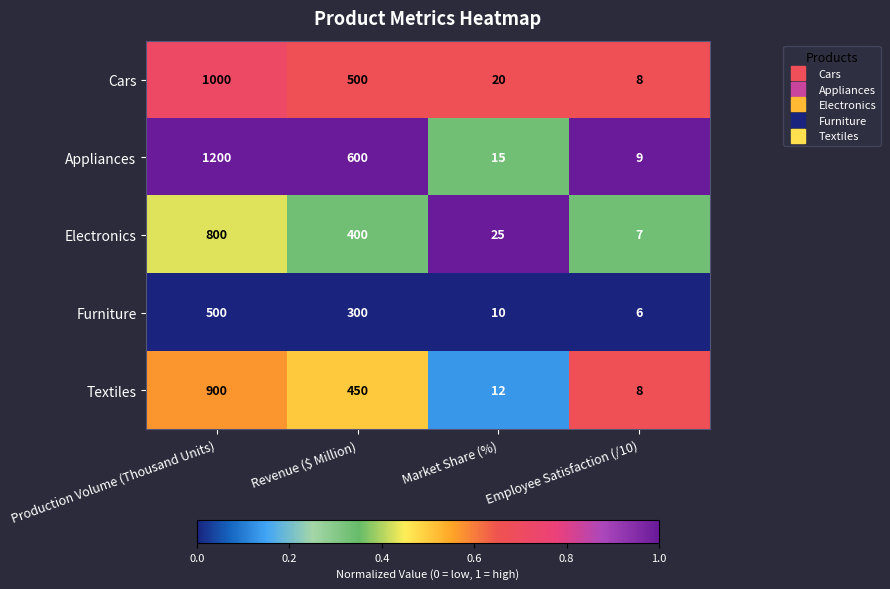

Which category has the highest value across all series?

Production Volume (Thousand Units)